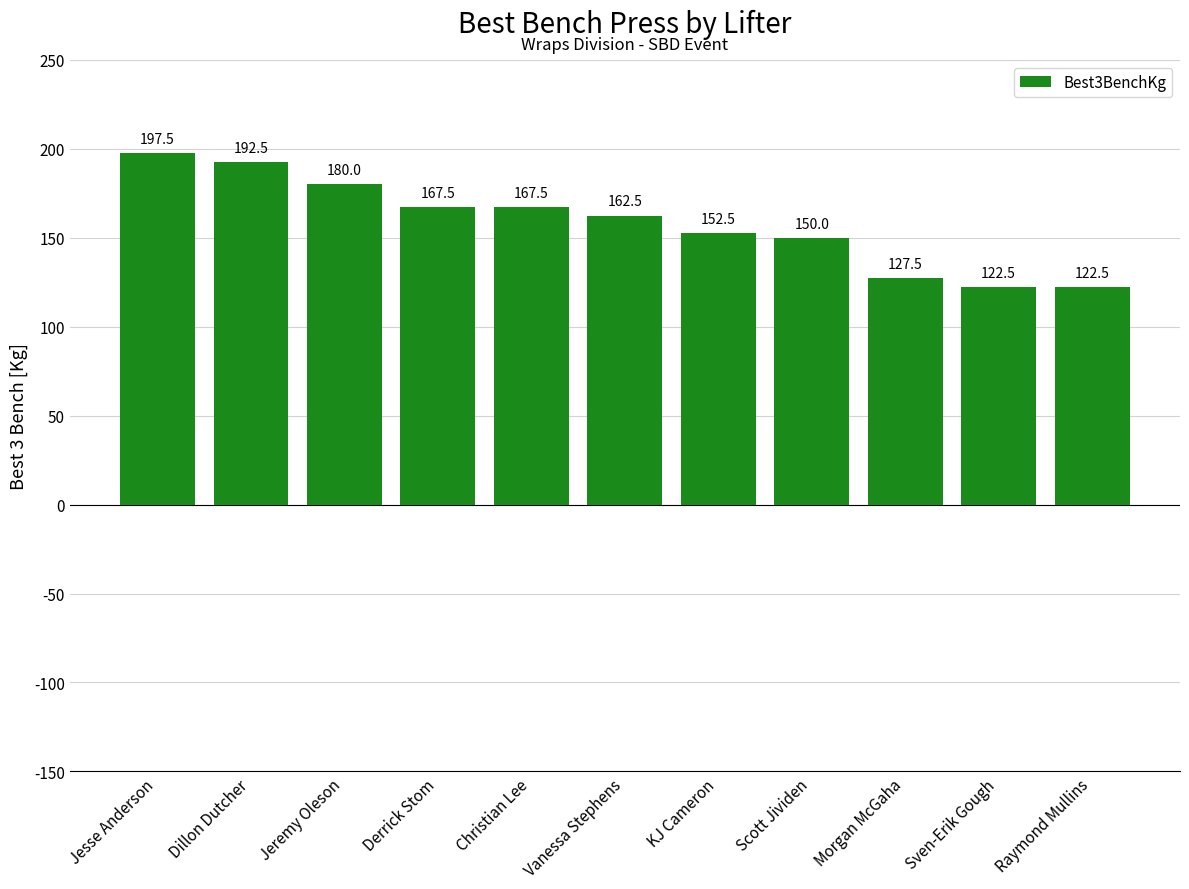

What position from the right is KJ Cameron?

5